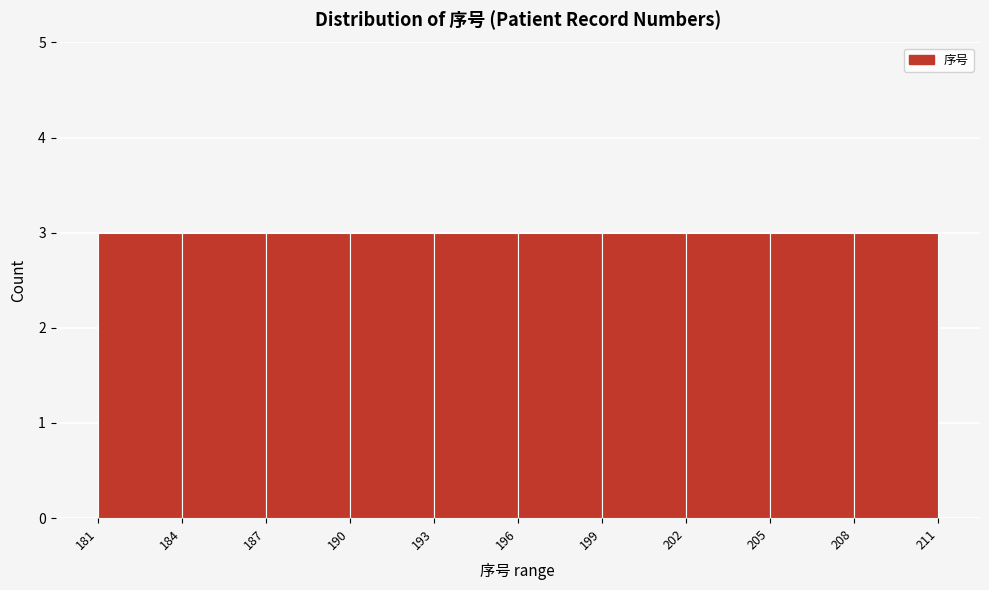

Reading left to right, list every bar in this chart as the range it spans on the x-axis followed by its height. The values are not printed on the chart, so give them approximately, as read against the axis.

181 to 184: 3
184 to 187: 3
187 to 190: 3
190 to 193: 3
193 to 196: 3
196 to 199: 3
199 to 202: 3
202 to 205: 3
205 to 208: 3
208 to 211: 3